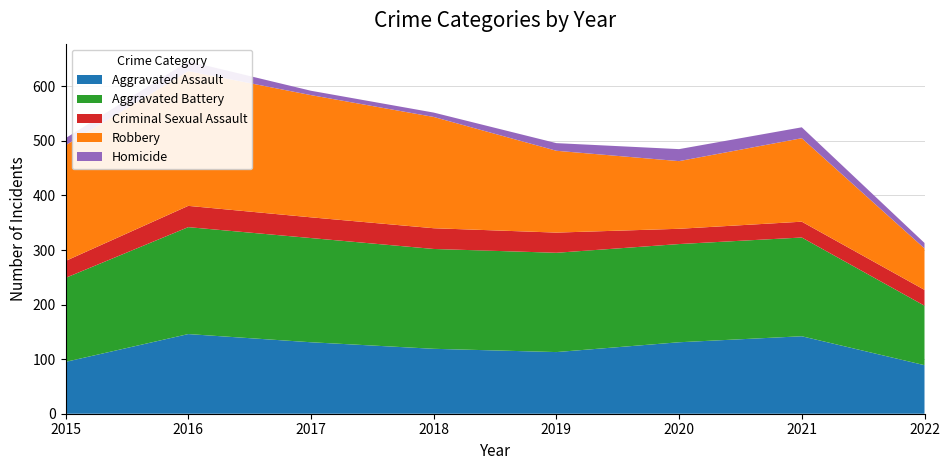

Reading right to left, list all the values displayed in this chart.

Aggravated Assault: 89	142	131	113	119	131	146	95
Aggravated Battery: 109	181	180	182	183	191	196	154
Criminal Sexual Assault: 29	29	28	37	38	38	39	31
Robbery: 76	153	124	150	204	224	247	212
Homicide: 10	20	22	14	8	8	18	13